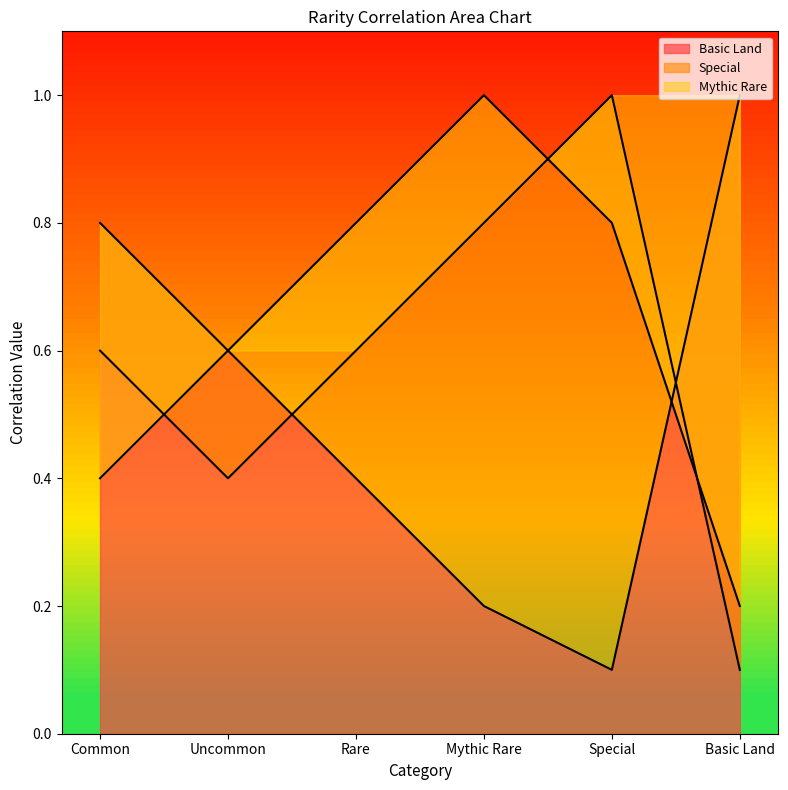

What is the total value across all series at Uncommon?

1.6